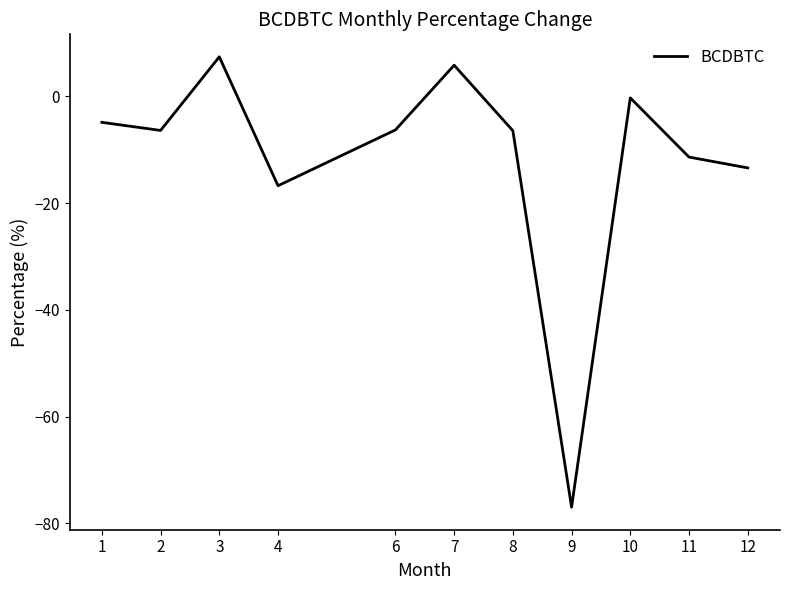

True or false: the data shows -16.8 at 4.

True